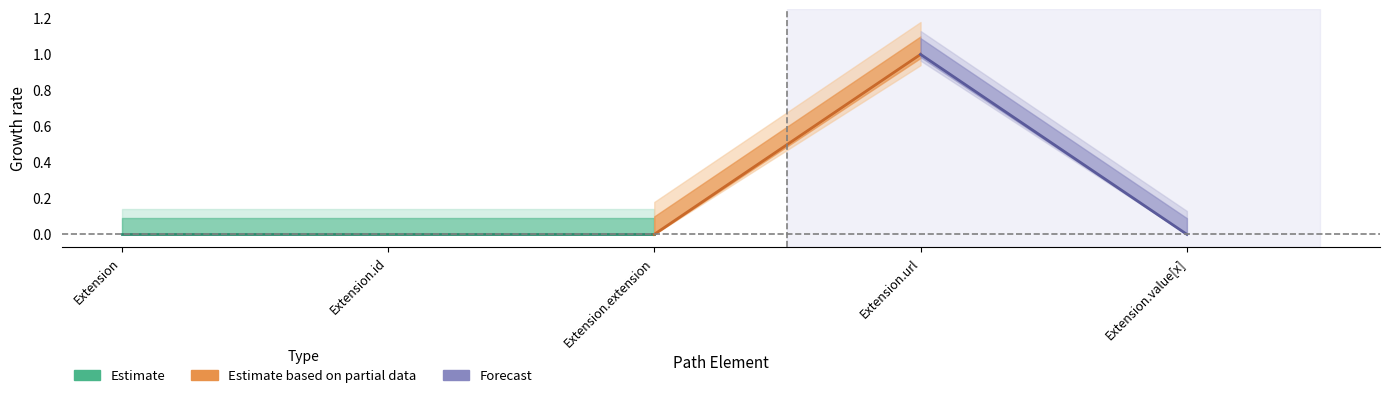

What is the total value across all series at Extension.url?

2